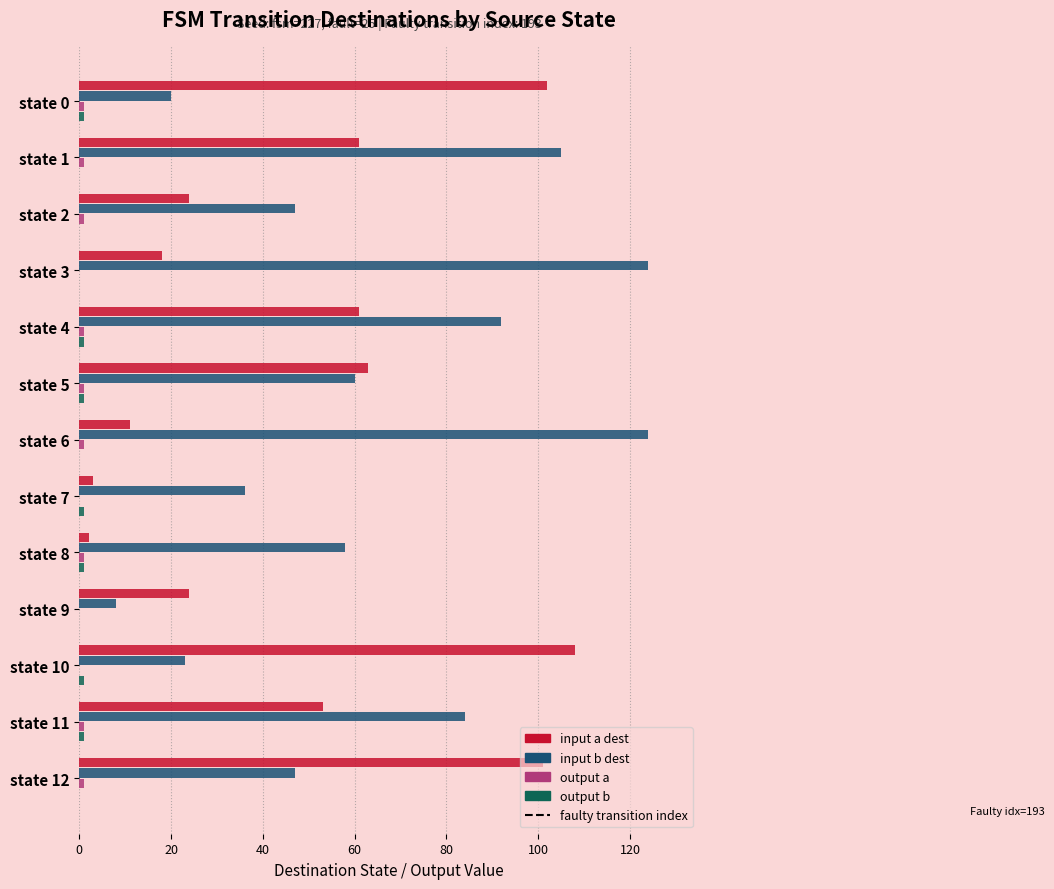

What is the greatest value displayed?

124